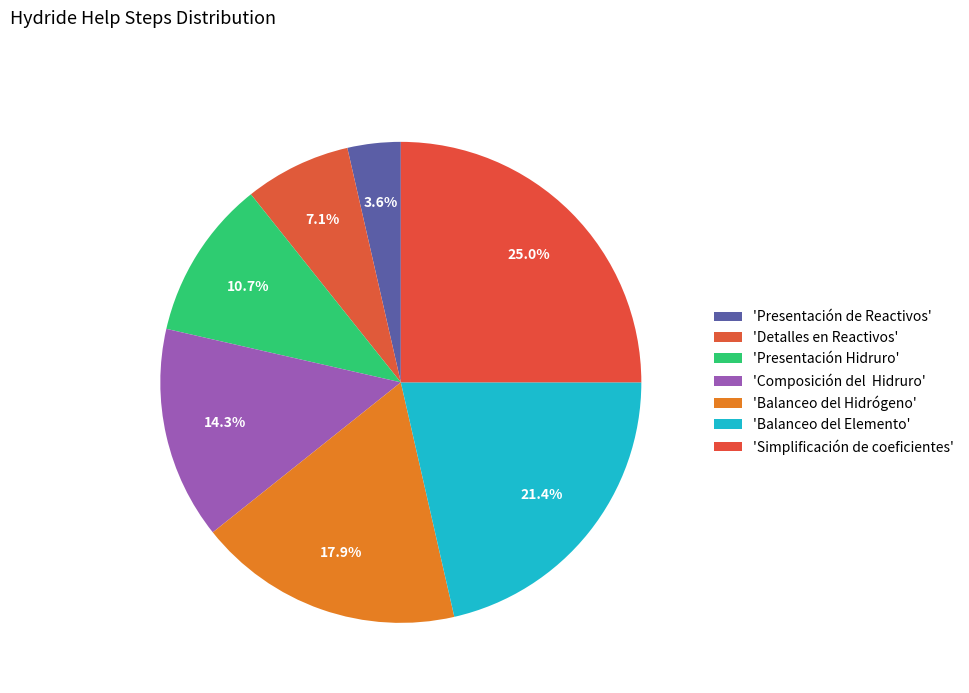

Count the number of slices in the pie.

7